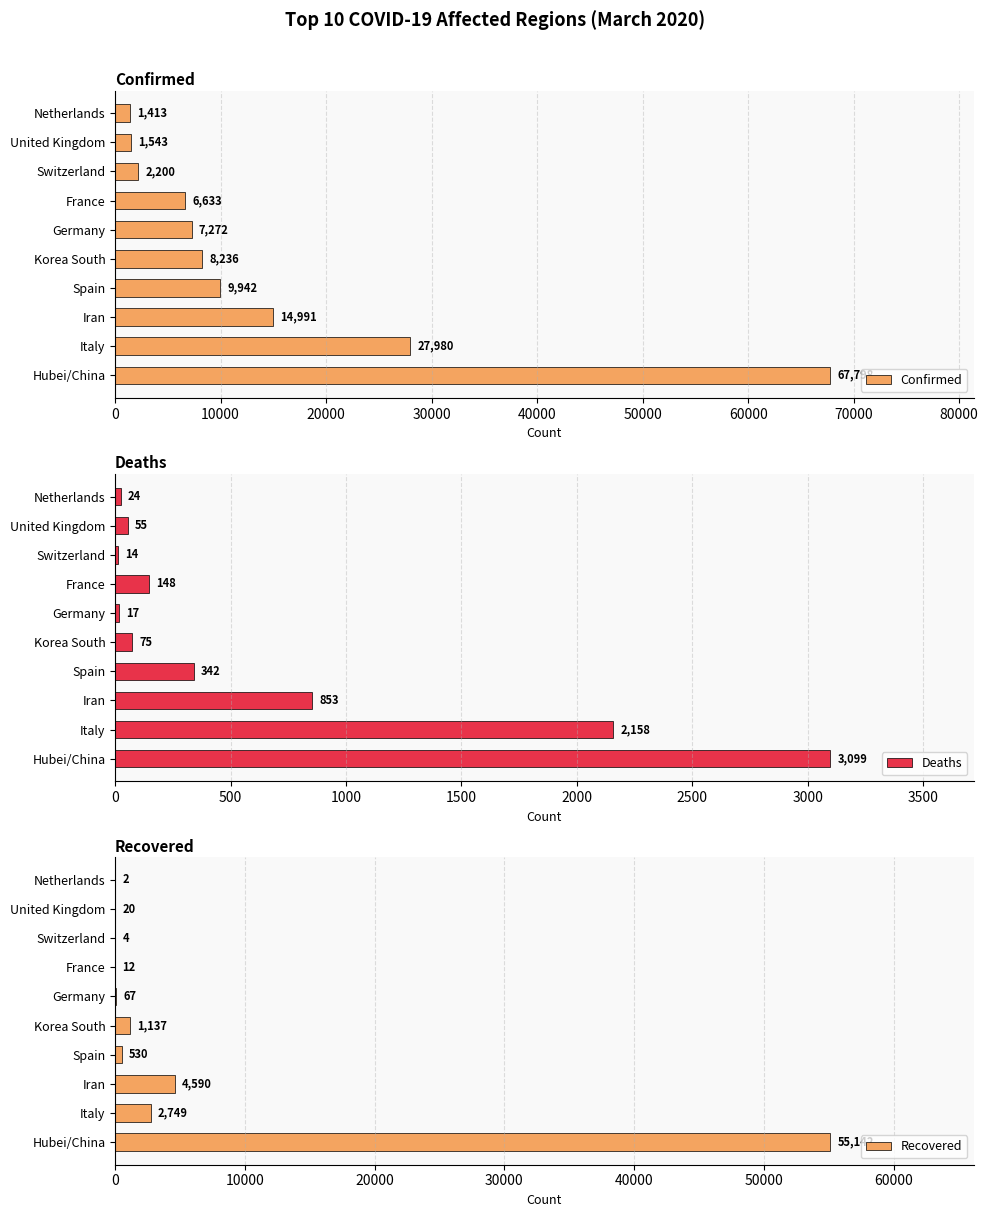

Rank the categories by Confirmed value from highest to lowest.

Hubei/China, Italy, Iran, Spain, Korea South, Germany, France, Switzerland, United Kingdom, Netherlands